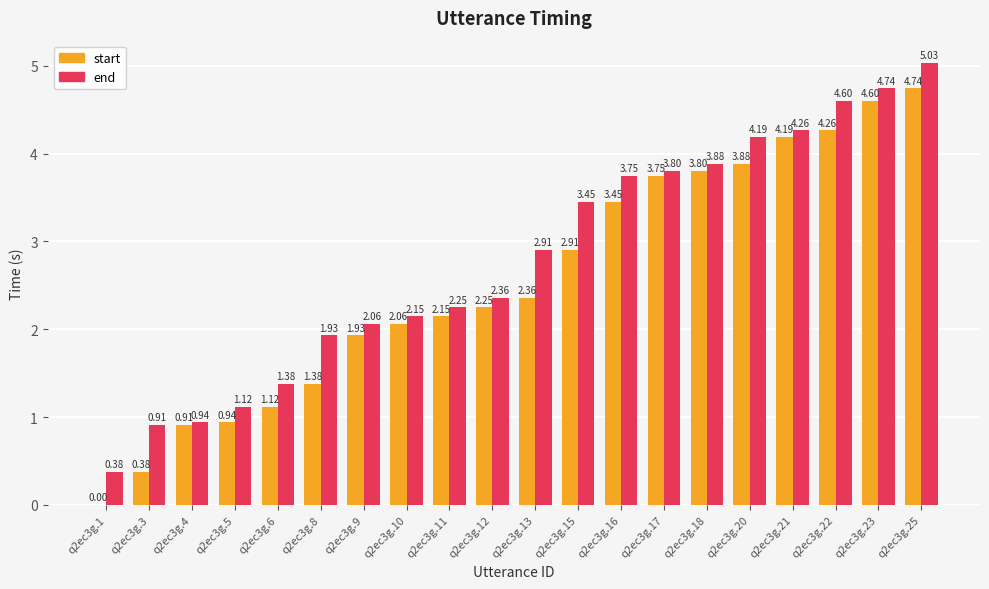

What is the sum of the start values at q2ec3g.13 and q2ec3g.10?

4.4